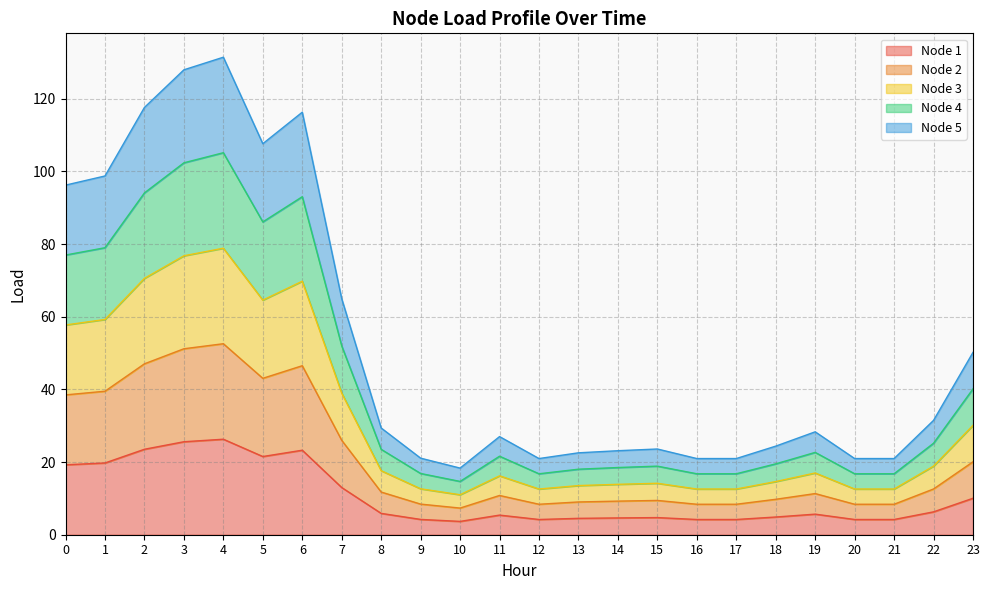

What is the maximum value shown in the chart?

131.4